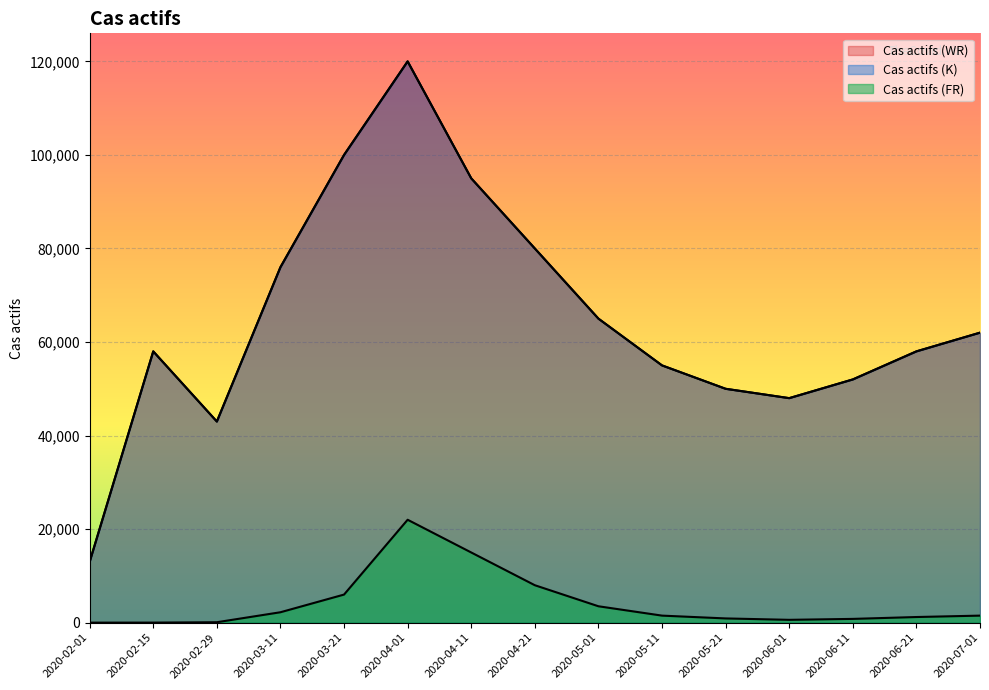

True or false: Cas actifs (WR) has more than 2 interior local peaks.

False